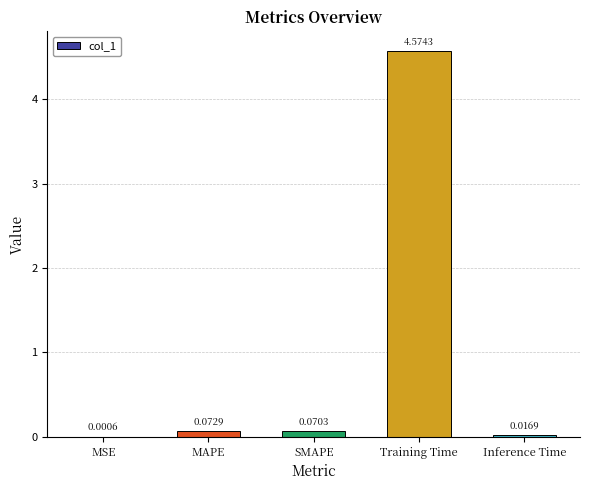

What is the sum of all values?

4.7